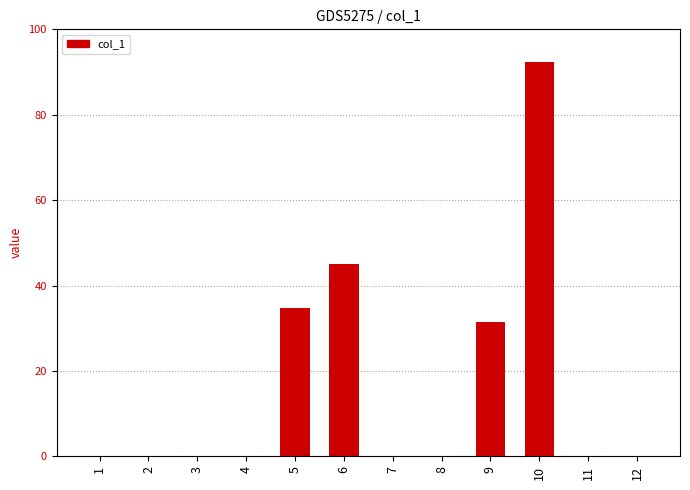

The chart shows a value of 92.4 at 10. True or false?

True